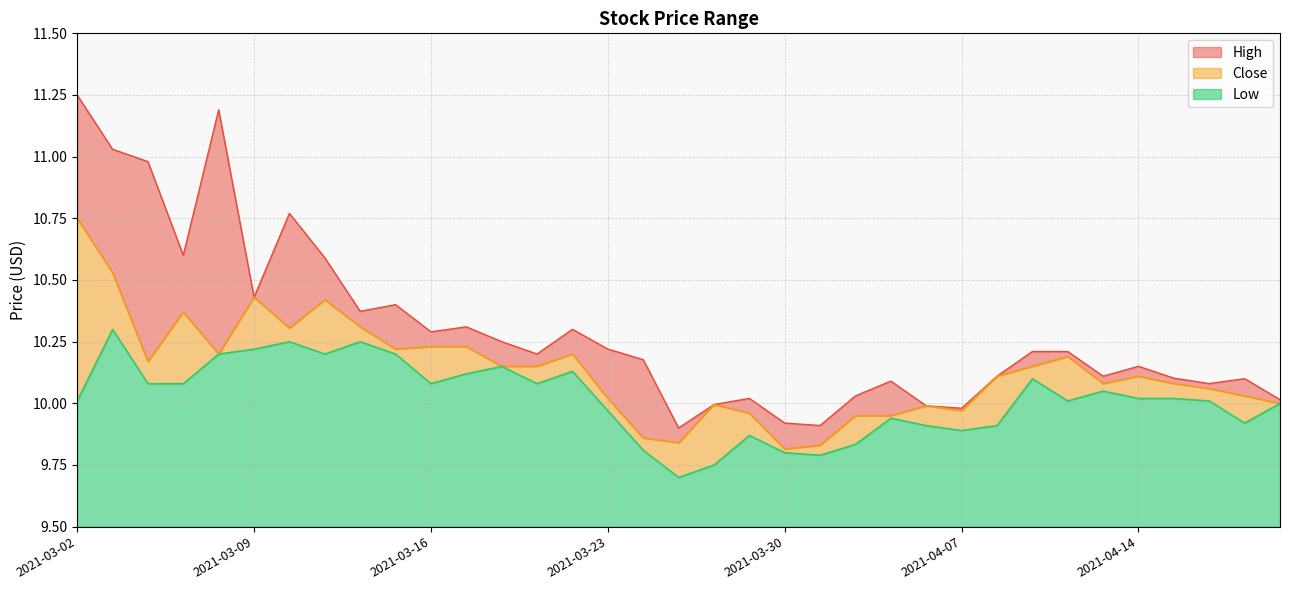

What position from the left is 2021-03-26?

19